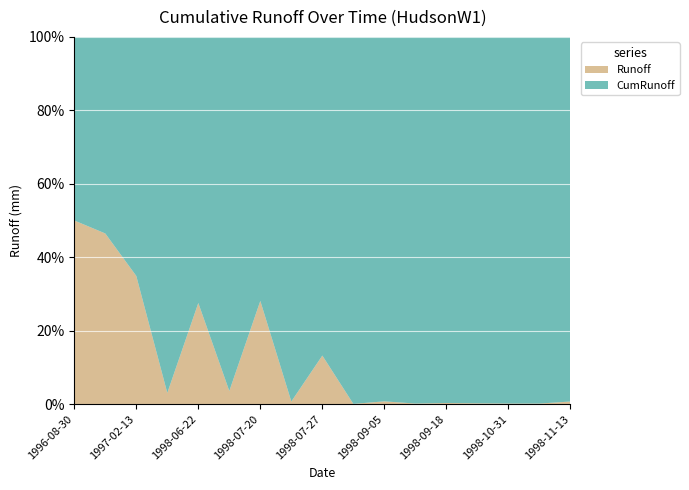

Reading right to left, list all the values displayed in this chart.

CumRunoff: 1998-11-13=39.4	1998-11-09=39.2	1998-10-31=39.1	1998-10-29=39.1	1998-09-18=39.0	1998-09-15=38.9	1998-09-05=38.8	1998-08-07=38.5	1998-07-27=38.5	1998-07-21=32.6	1998-07-20=32.4	1998-07-18=19.7	1998-06-22=19.0	1998-02-08=11.8	1997-02-13=11.4	1997-01-30=5.3	1996-08-30=0.7
Runoff: 1998-11-13=0.3	1998-11-09=0.1	1998-10-31=0.1	1998-10-29=0.1	1998-09-18=0.1	1998-09-15=0.1	1998-09-05=0.3	1998-08-07=0.0	1998-07-27=5.9	1998-07-21=0.2	1998-07-20=12.7	1998-07-18=0.7	1998-06-22=7.2	1998-02-08=0.4	1997-02-13=6.1	1997-01-30=4.6	1996-08-30=0.7